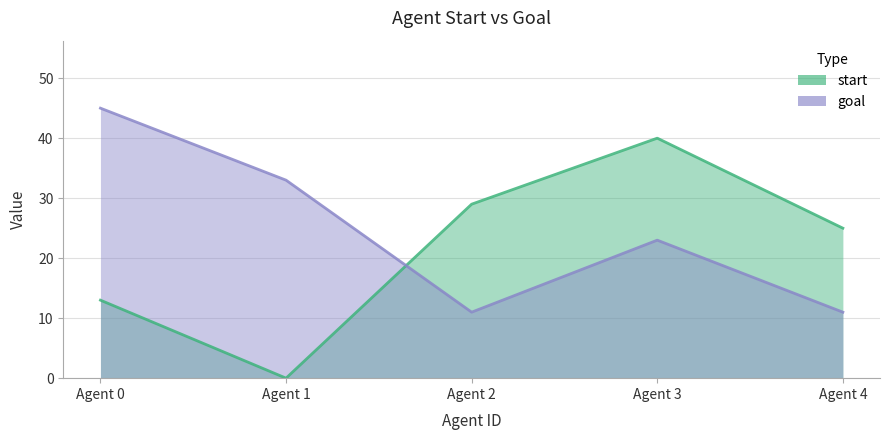

Which series ends up on top after the final intersection of goal and start?

start